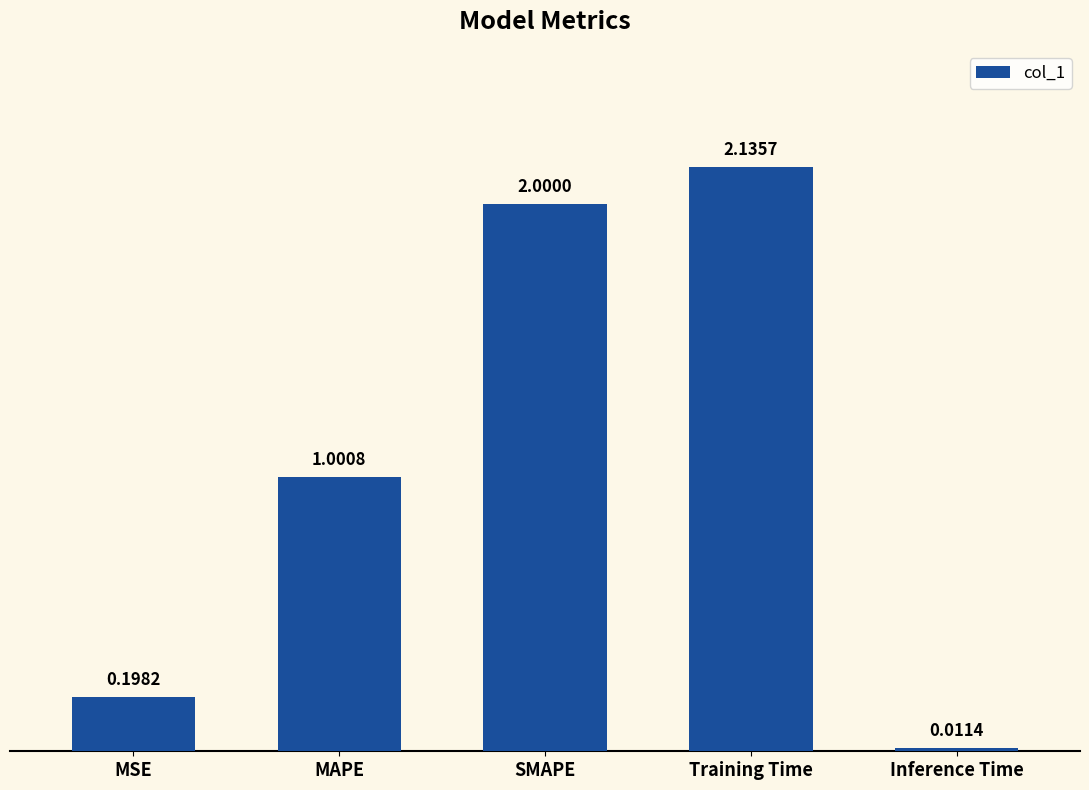

At which category does the chart reach its minimum across all series?

Inference Time